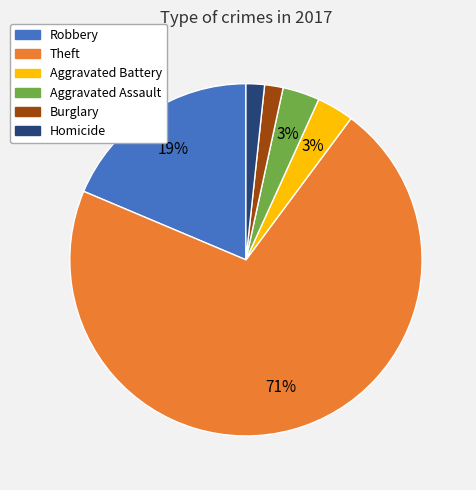

To the nearest percent, what is the difference between the largest and smallest slice percentages?

69%